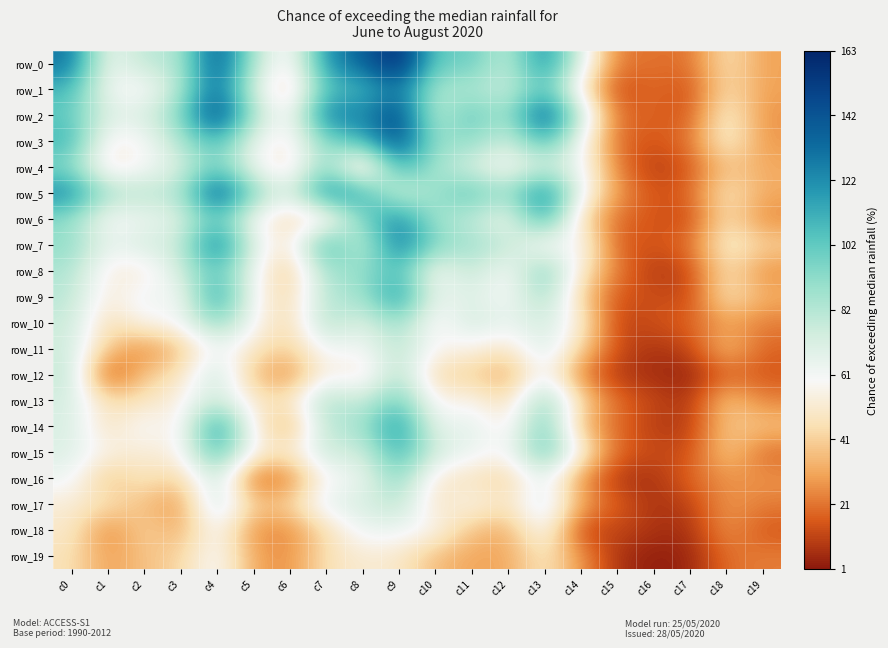

Which series has the largest range (max minus min)?

row_0